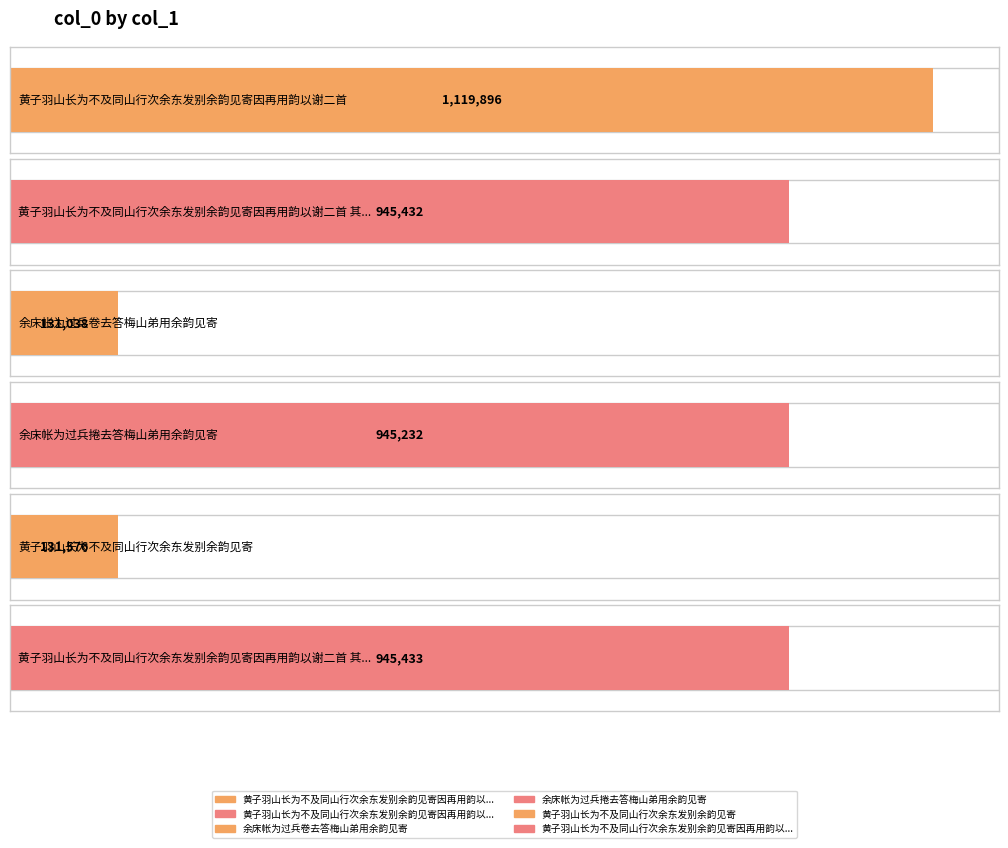

What is the change in value from 黄子羽山长为不及同山行次余东发别余韵见寄因再用韵以谢二首 to 余床帐为过兵卷去答梅山弟用余韵见寄?

-988858